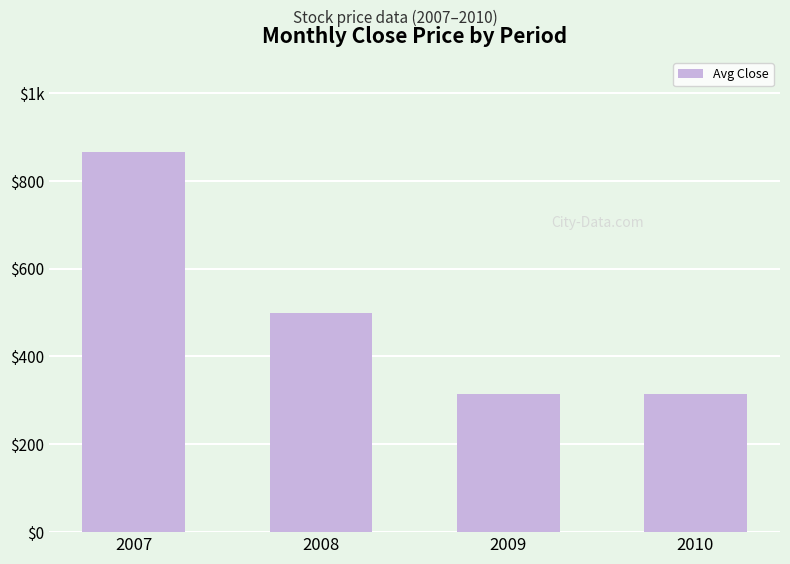

How many data points are above 498?

2